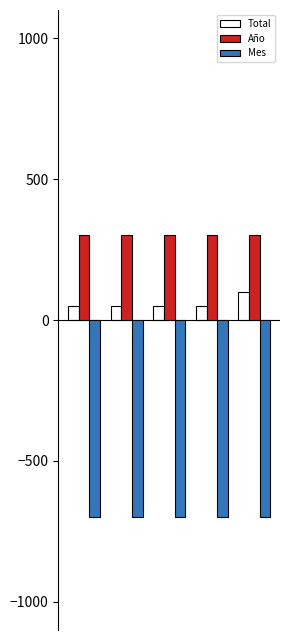

Reading right to left, what are all the values shown in this chart?

Total: 100	50	50	50	50
Año: 300	300	300	300	300
Mes: -700	-700	-700	-700	-700